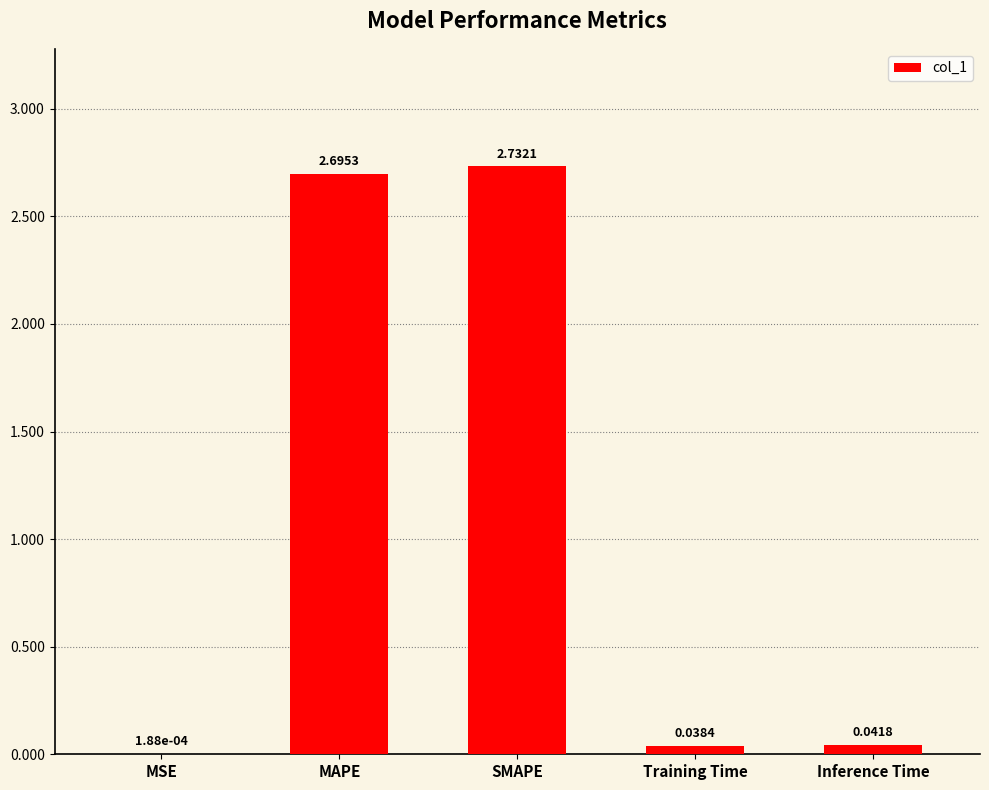

What is the sum of the values at SMAPE and Training Time?

2.8